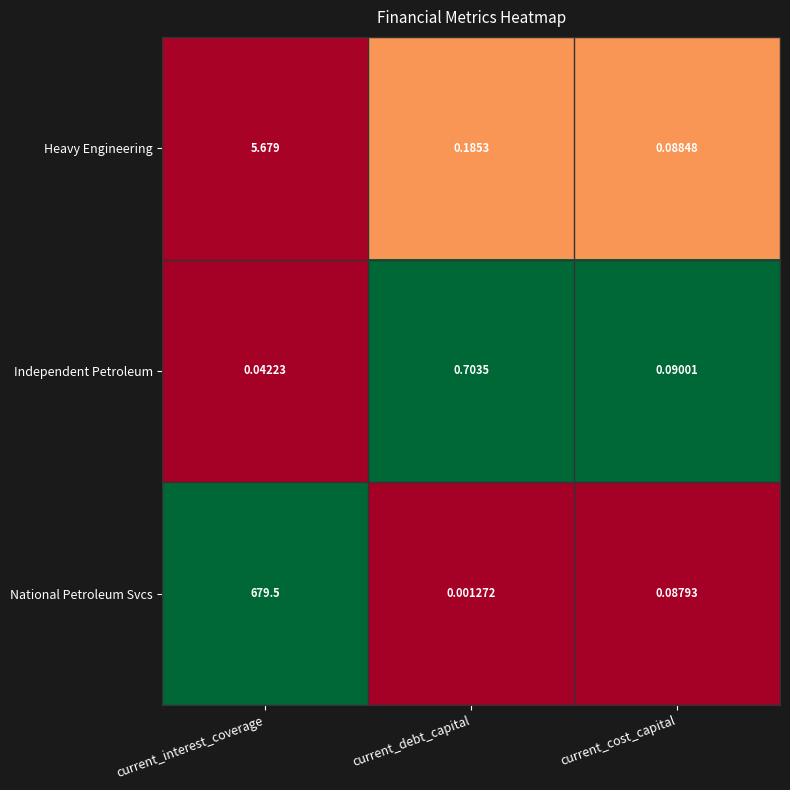

Which series has the widest spread of values?

National Petroleum Svcs